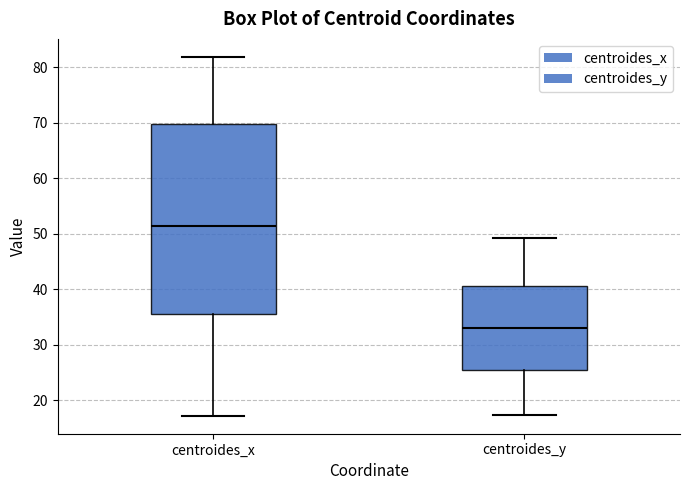

Reading left to right, transcribe this box plot: for each box, give where its median line is, the range the box spans, and where its two whiskers end, as read against the y-axis. The values are not printed on the chart, so give them approximately, as read against the axis.

centroides_x: median 51, box 35 to 70, whiskers 17 to 82
centroides_y: median 33, box 26 to 41, whiskers 17 to 49